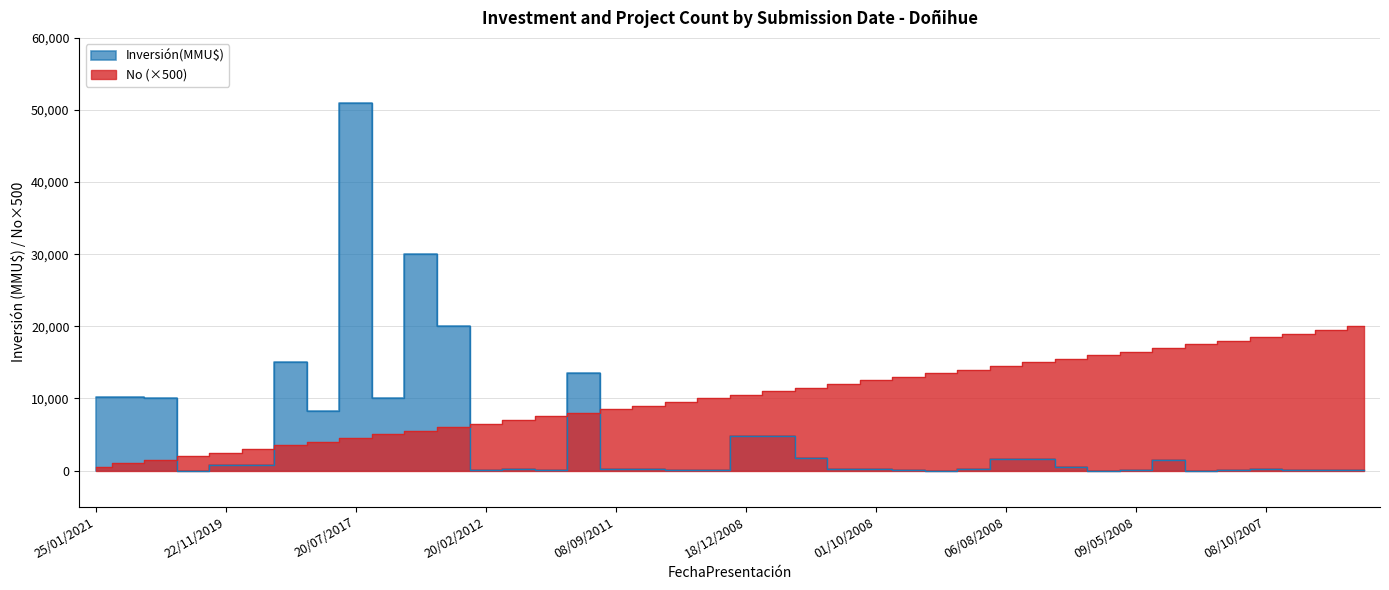

Which series ends up on top after the final intersection of No and Inversión(MMU$)?

No